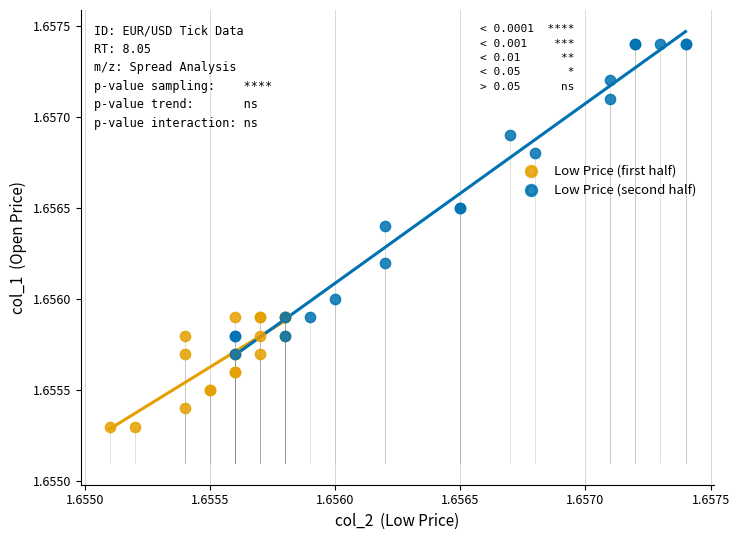

What are all the series names shown in the legend?

Low Price (first half), Low Price (second half)